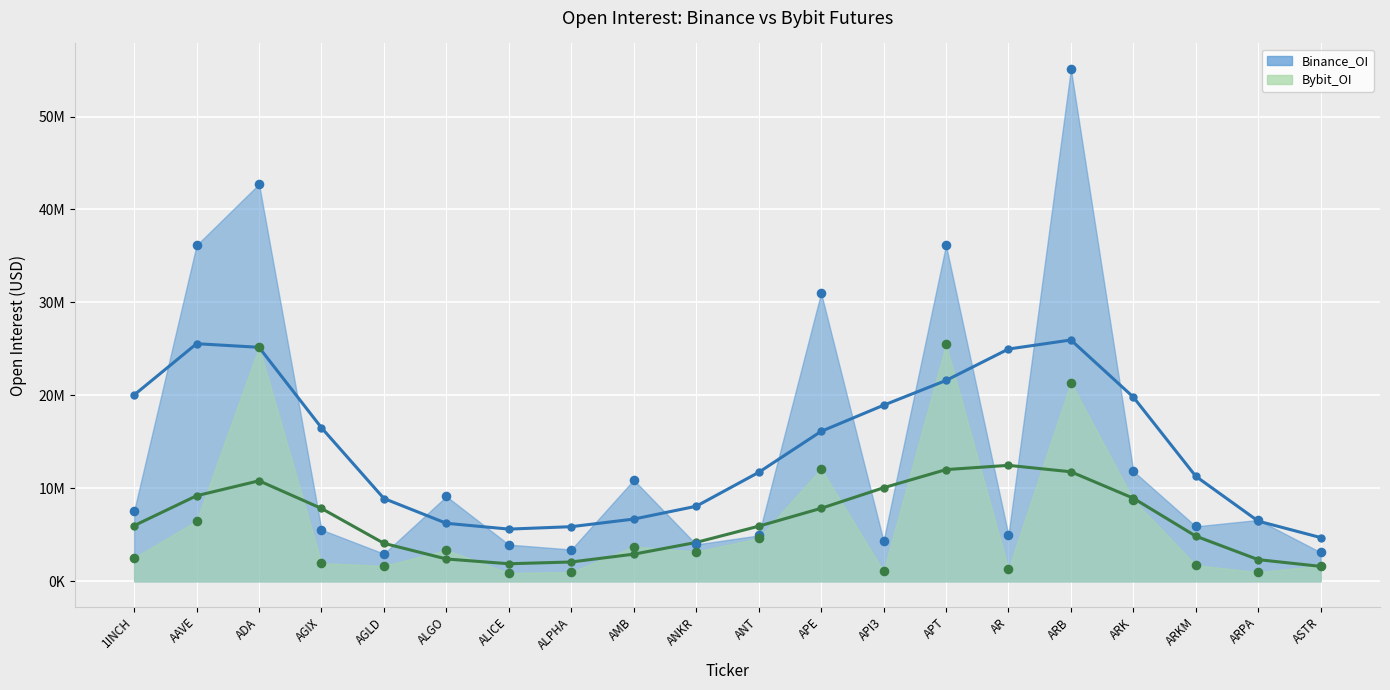

Which series reaches the minimum Y coordinate?

Bybit_OI